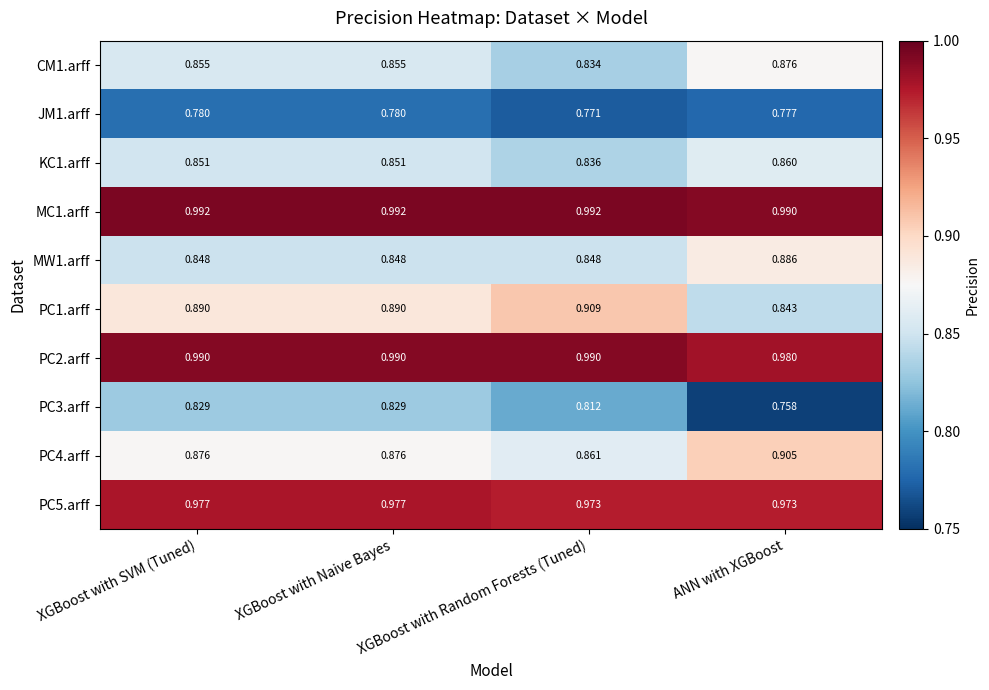

Is the value of PC5.arff at XGBoost with Random Forests (Tuned) greater than the value of CM1.arff at ANN with XGBoost?

Yes